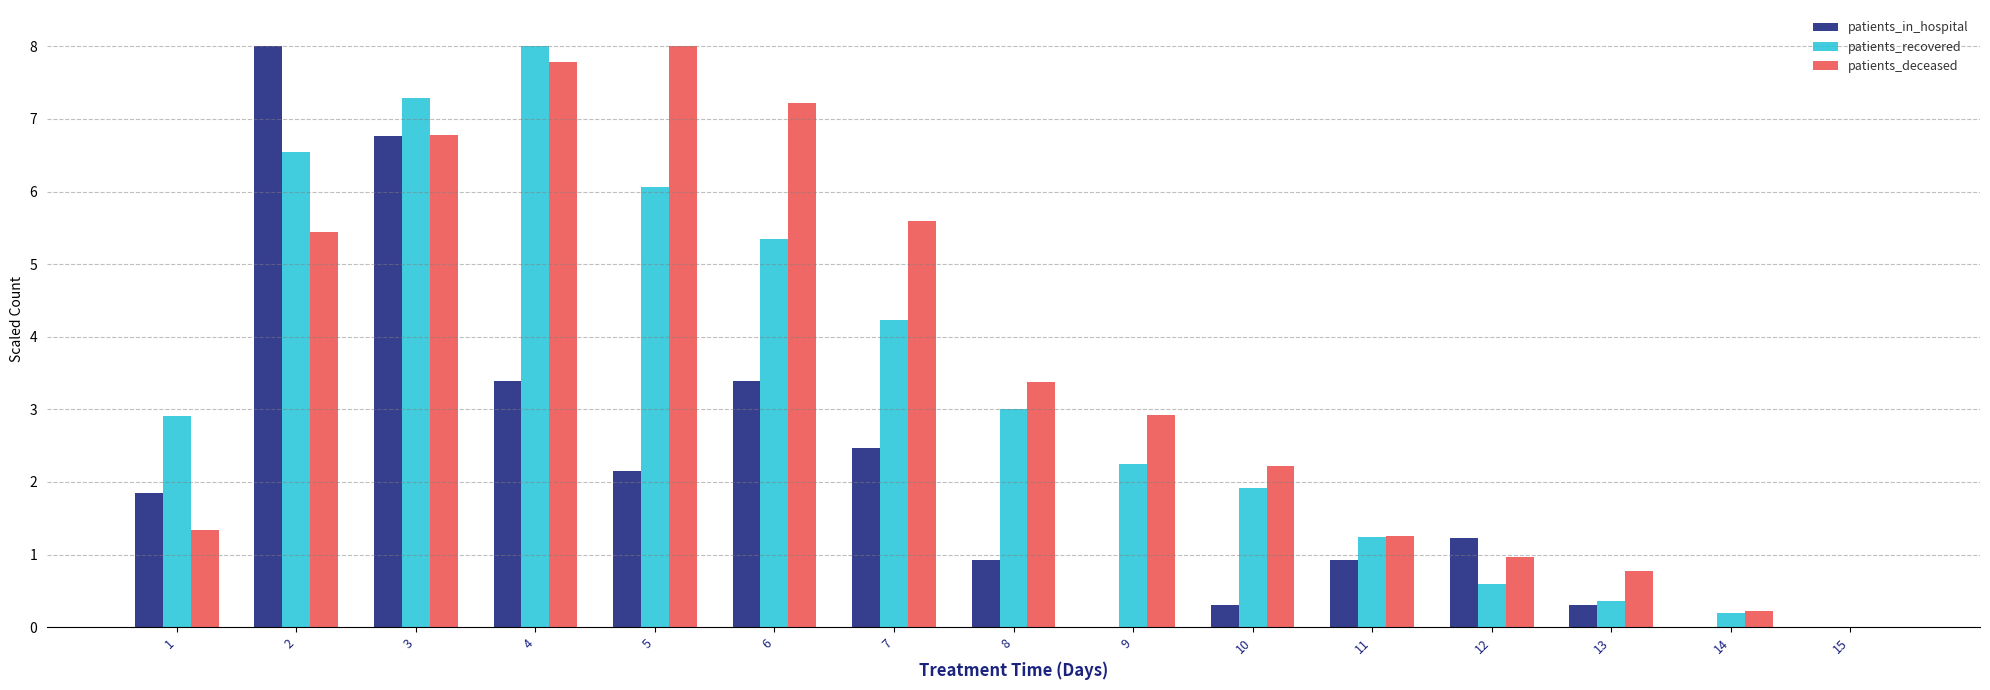

What is the sum of the patients_deceased values at 7 and 6?

12.8